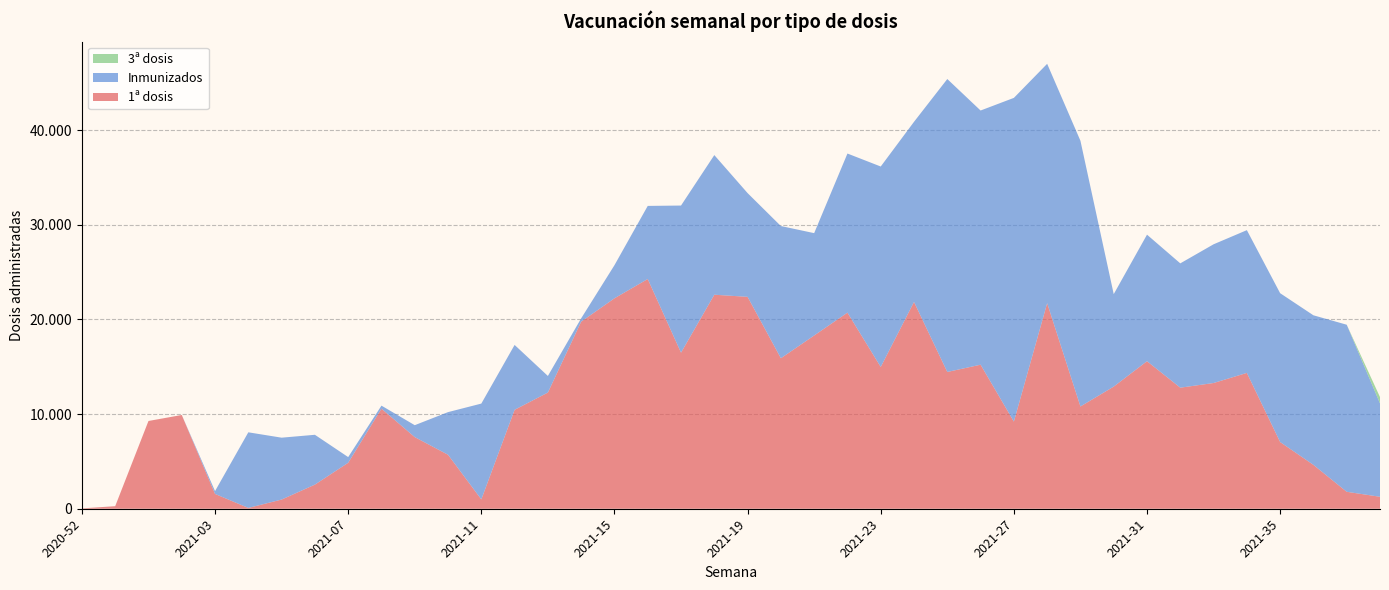

Reading left to right, list all the values displayed in this chart.

1ª dosis: 38	269	9269	9903	1564	86	970	2548	4856	10569	7566	5703	987	10450	12273	19761	22227	24265	16487	22606	22381	15897	18300	20714	14975	21843	14446	15214	9206	21716	10801	12902	15585	12787	13280	14347	7045	4634	1790	1264
Inmunizados: 0	0	0	0	300	7987	6536	5263	599	320	1259	4502	10119	6852	1752	350	3497	7721	15538	14748	10958	13963	10810	16804	21172	19027	30942	26849	34190	25278	28065	9766	13364	13130	14652	15079	15721	15798	17647	9865
3ª dosis: 0	0	0	0	0	0	0	0	0	0	0	0	0	0	0	0	0	0	0	0	0	0	0	0	0	0	0	0	0	0	0	0	0	0	0	0	0	0	0	664